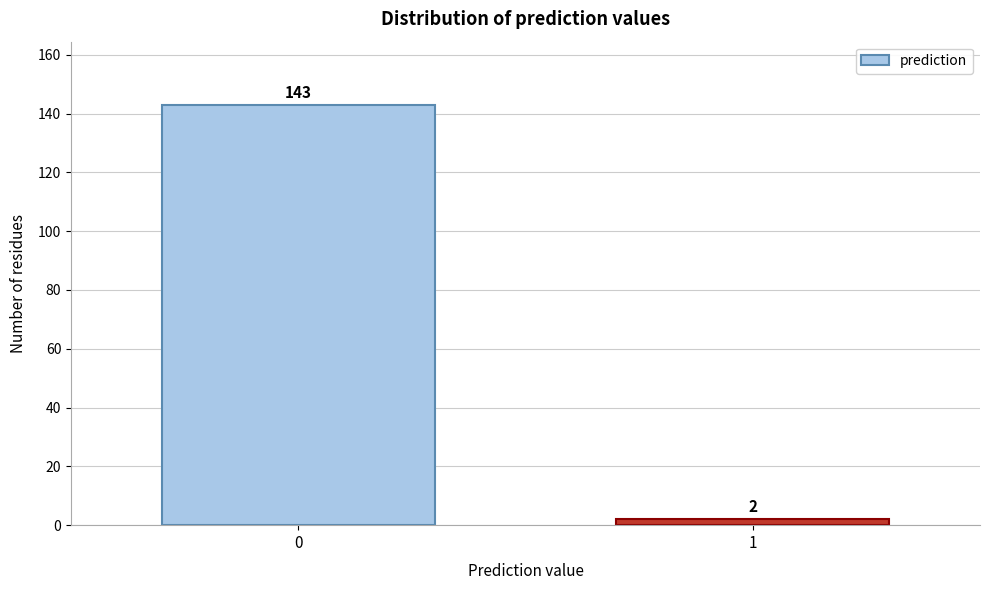

Reading left to right, what are all the values shown in this chart?

143	2